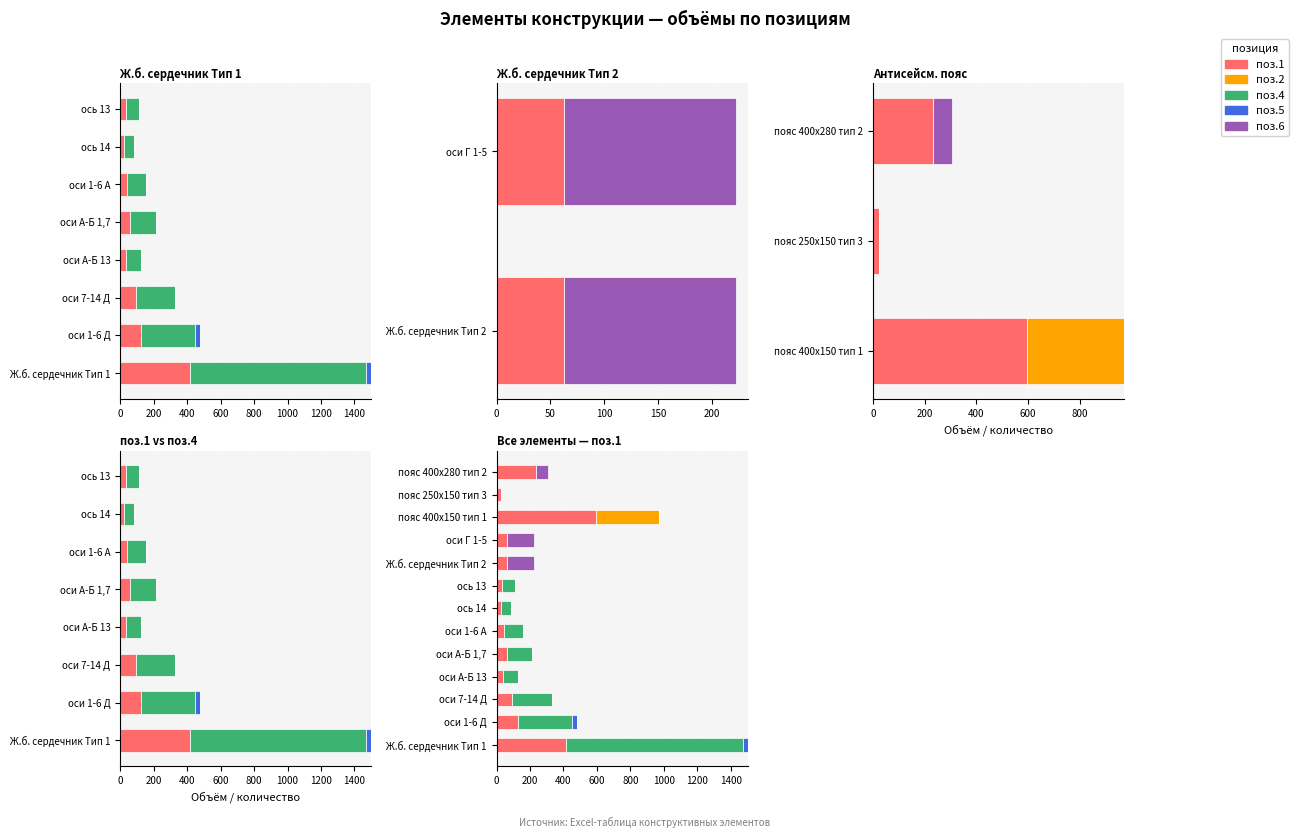

How many data points in поз.5 are above 0?

2